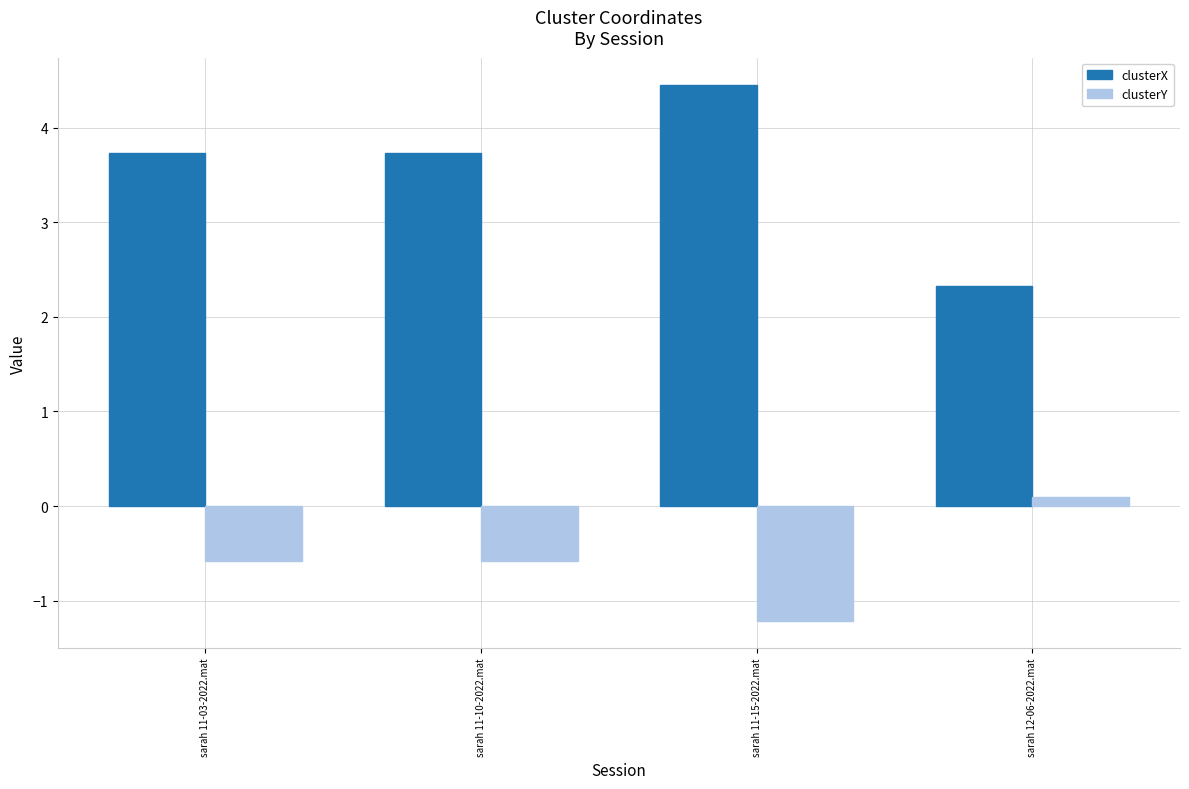

What is the label of the 2nd bar from the right?

sarah 11-15-2022.mat